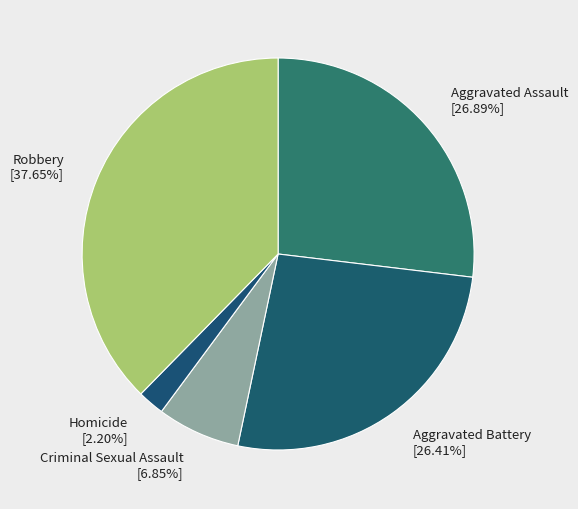

To the nearest percent, what is the average slice percentage?

20%